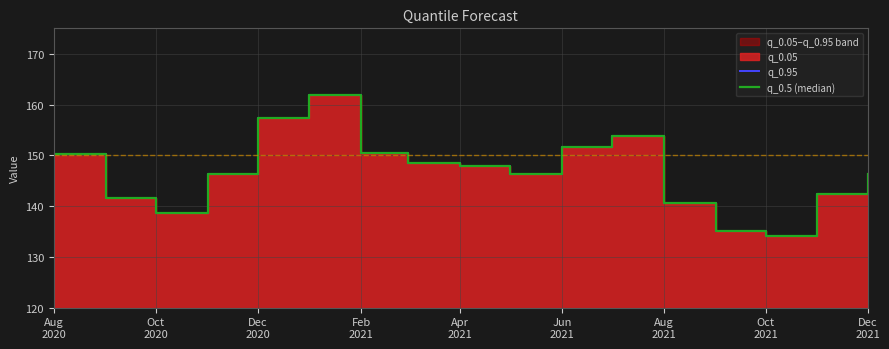

True or false: q_0.5 (median) and q_0.95 cross at least once.

False